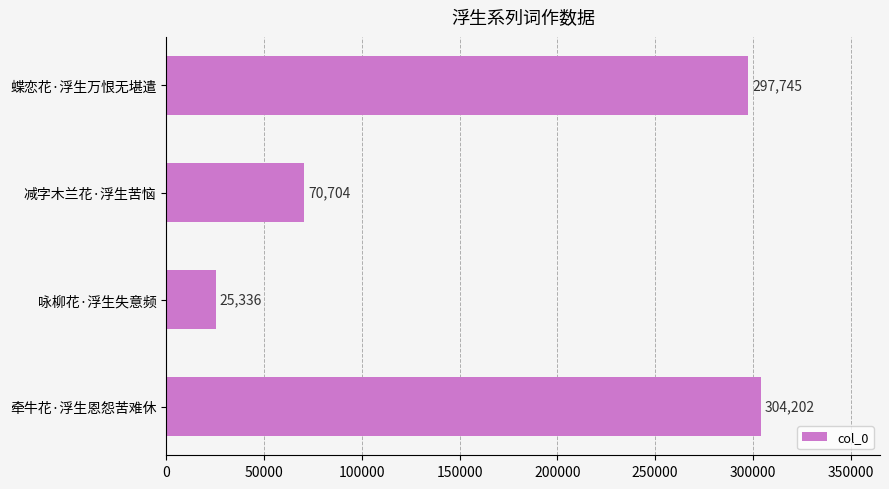

Reading bottom to top, transcribe all the data shown in this chart.

牵牛花·浮生恩怨苦难休=304202	咏柳花·浮生失意频=25336	减字木兰花·浮生苦恼=70704	蝶恋花·浮生万恨无堪遣=297745